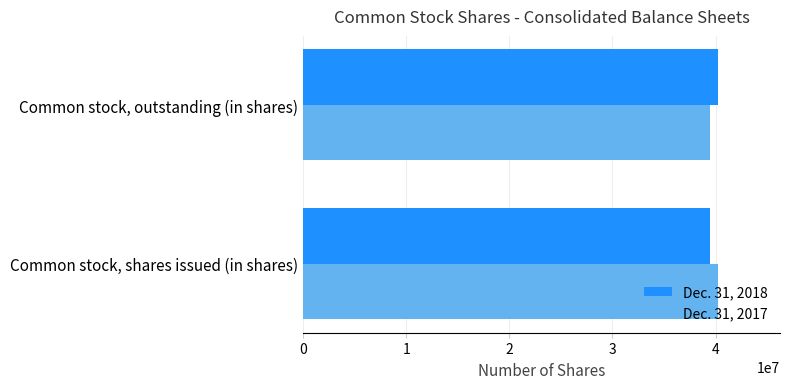

How many data points in Dec. 31, 2018 are less than 40212477?

1